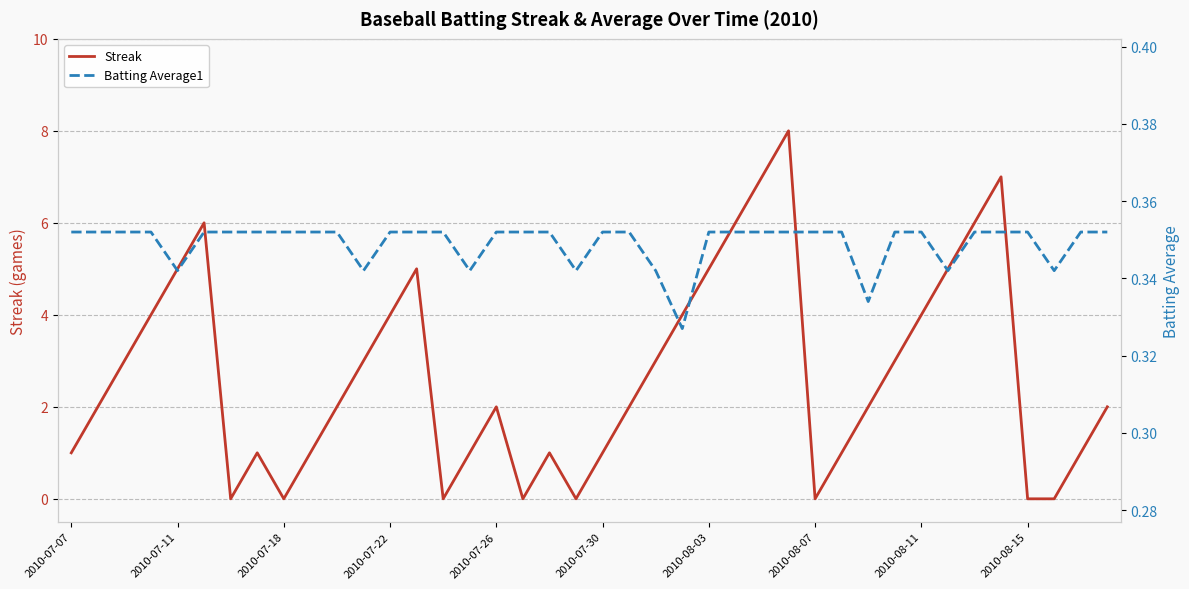

What is the maximum value for Batting Average1?

0.4